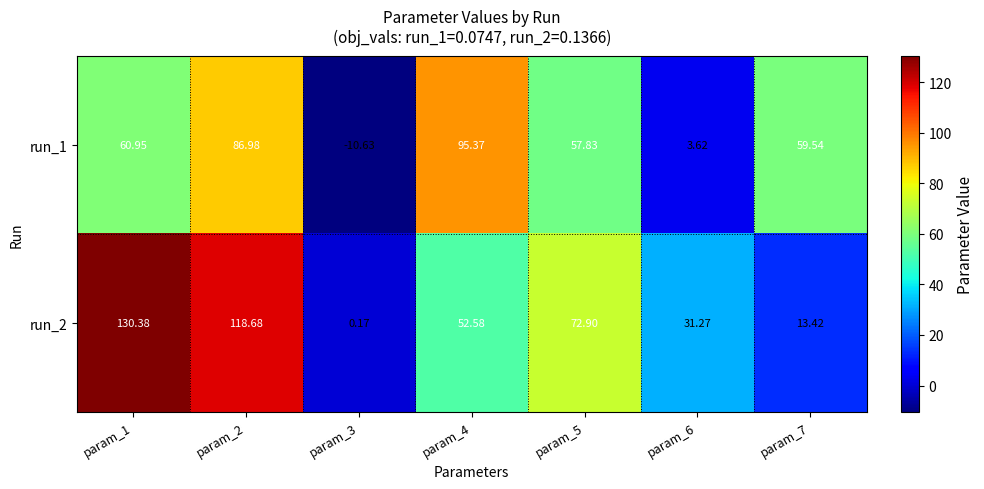

What is the total value across all series at param_7?

73.0